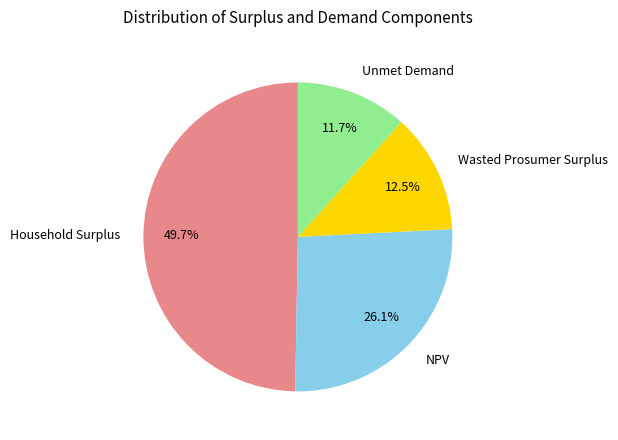

To the nearest percent, what is the average slice percentage?

25%